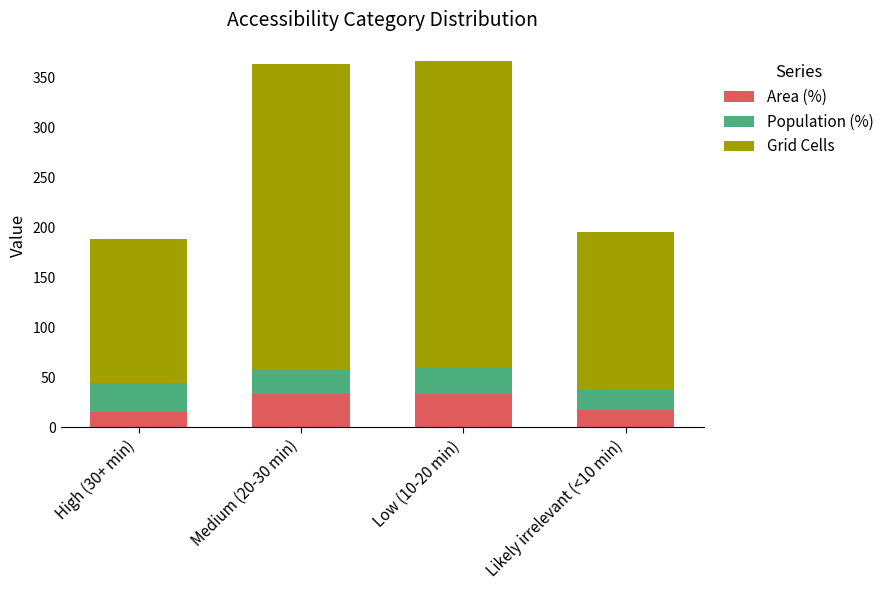

True or false: Area (%) has a value of 3.8 at High (30+ min).

False